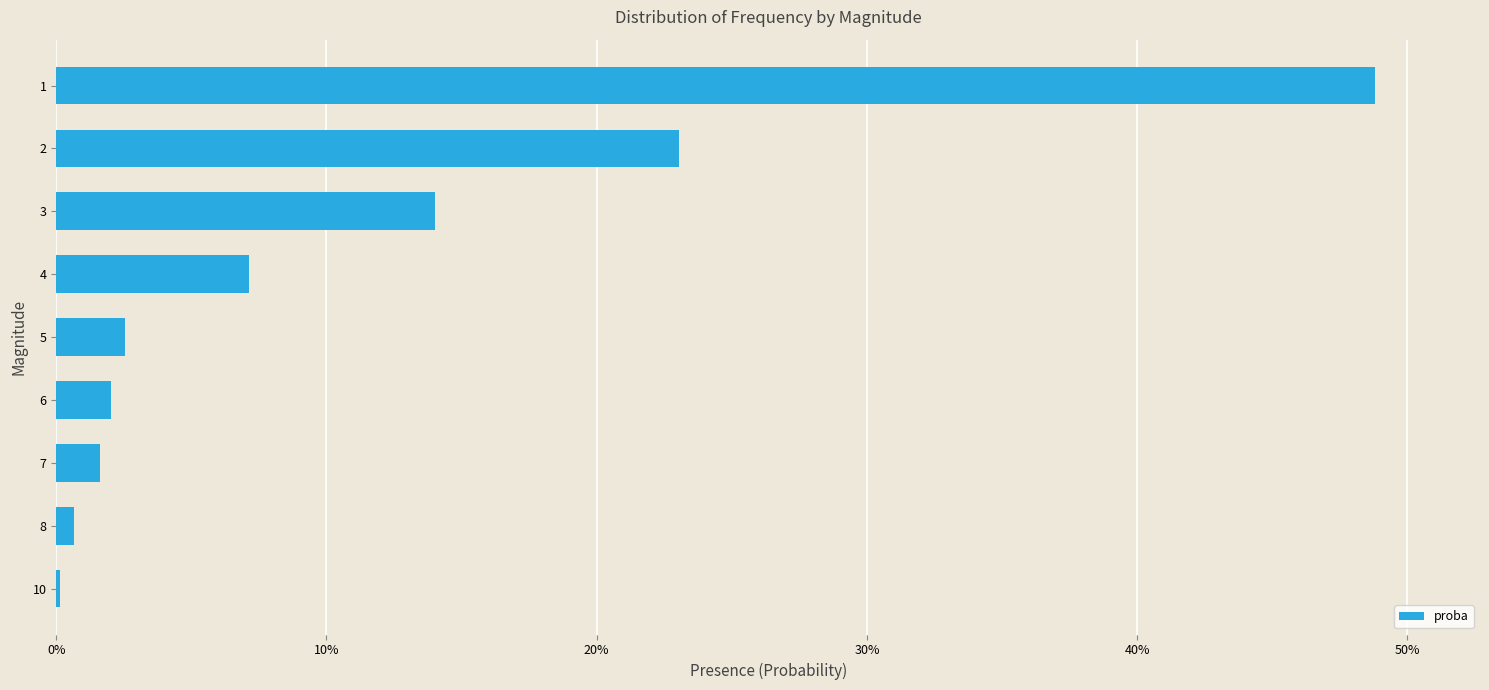

Are the bars horizontal?

Yes